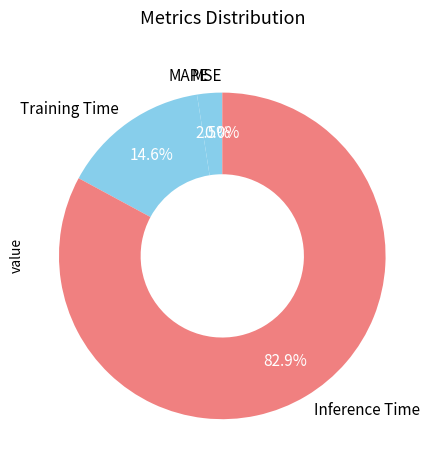

Which slice is the largest?

Inference Time